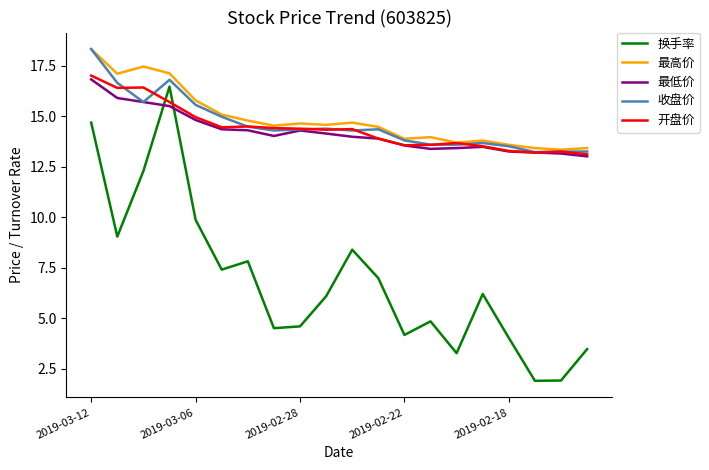

Is this an area chart (filled region under the line)?

No